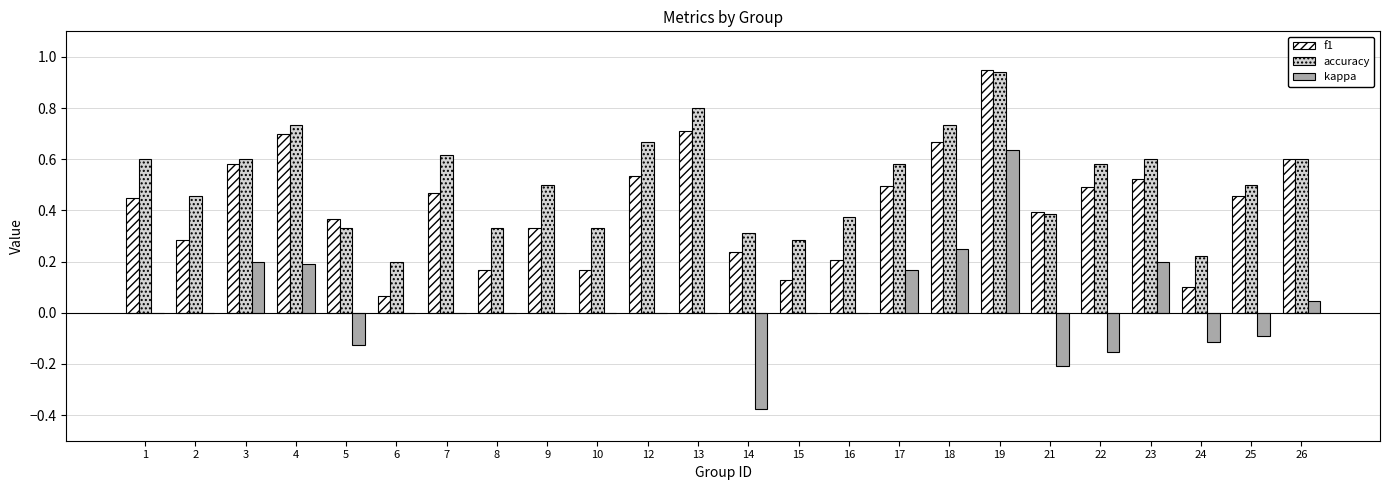

Is the value of kappa at 23 greater than the value of accuracy at 13?

No